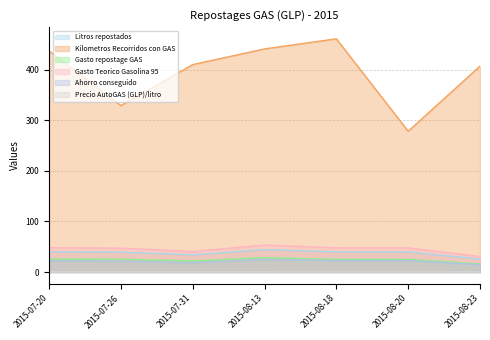

True or false: Litros repostados and Gasto Teorico Gasolina 95 cross at least once.

False